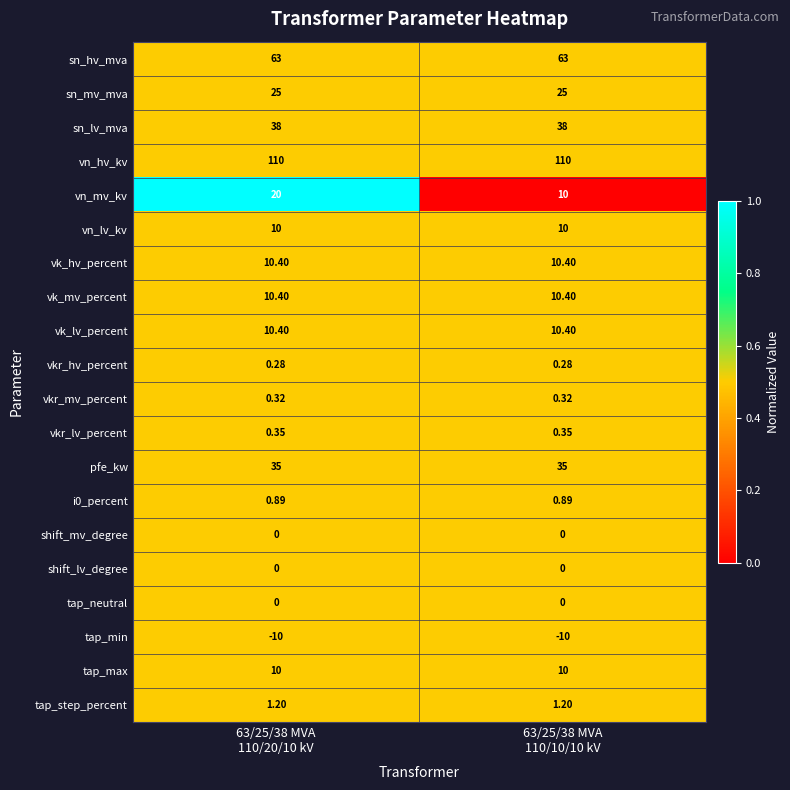

Which series has the largest total across all categories?

vn_hv_kv